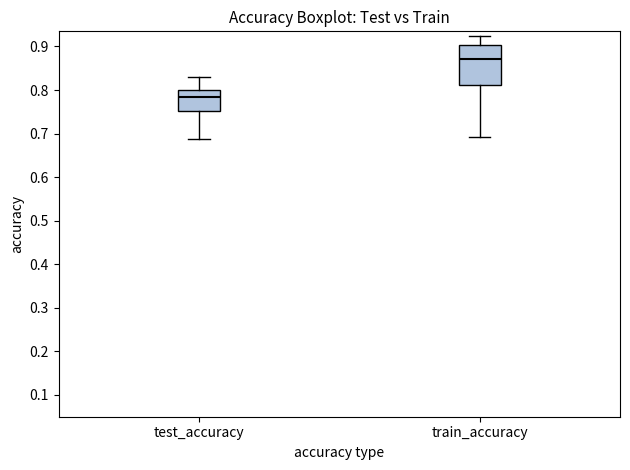

Reading left to right, read every box against the y-axis: the position of its median line, the range the box covers, and the ends of its whiskers. The values are not printed on the chart, so give them approximately, as read against the axis.

test_accuracy: median 0.78, box 0.75 to 0.80, whiskers 0.69 to 0.83
train_accuracy: median 0.87, box 0.81 to 0.90, whiskers 0.69 to 0.92